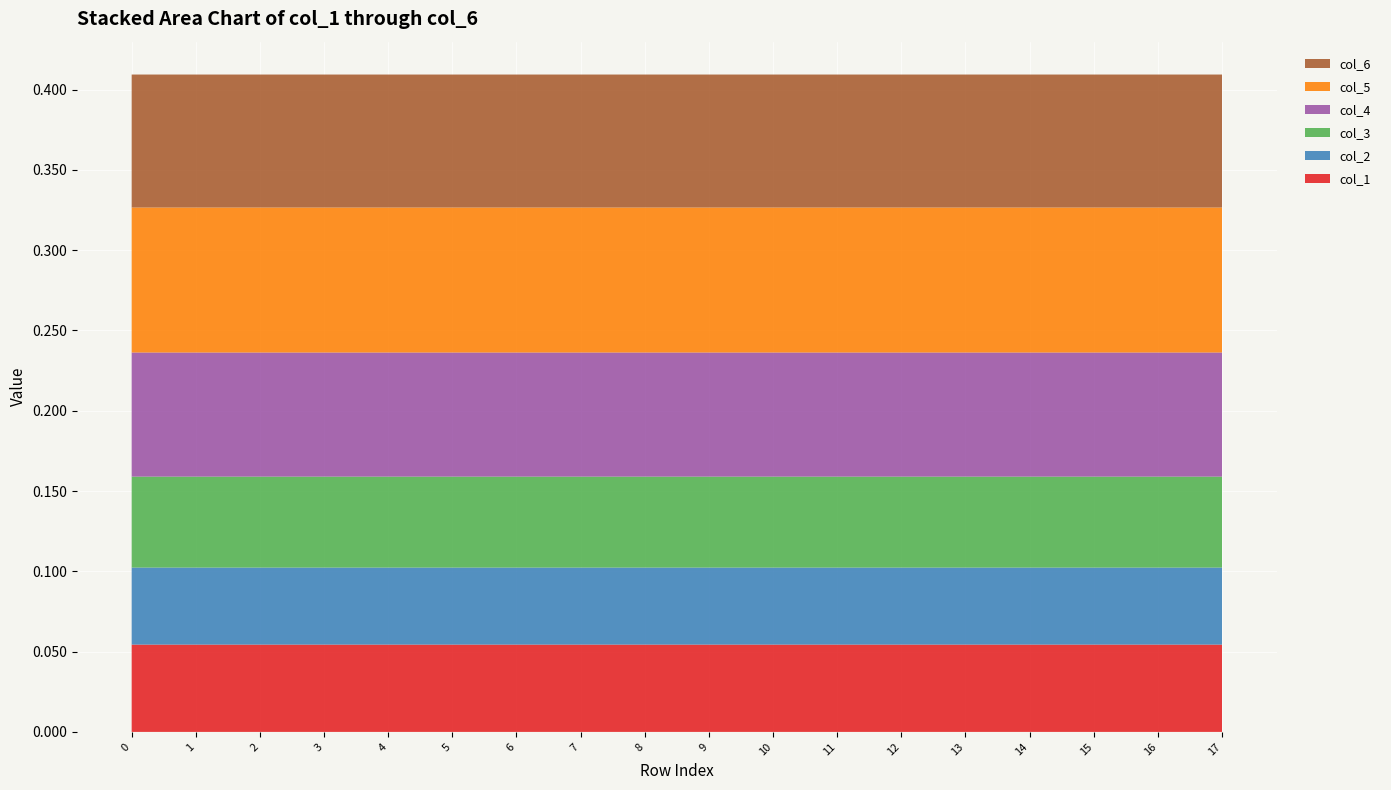

Reading left to right, extract all data points from this chart.

col_1: 0.1	0.1	0.1	0.1	0.1	0.1	0.1	0.1	0.1	0.1	0.1	0.1	0.1	0.1	0.1	0.1	0.1	0.1
col_2: 0.0	0.0	0.0	0.0	0.0	0.0	0.0	0.0	0.0	0.0	0.0	0.0	0.0	0.0	0.0	0.0	0.0	0.0
col_3: 0.1	0.1	0.1	0.1	0.1	0.1	0.1	0.1	0.1	0.1	0.1	0.1	0.1	0.1	0.1	0.1	0.1	0.1
col_4: 0.1	0.1	0.1	0.1	0.1	0.1	0.1	0.1	0.1	0.1	0.1	0.1	0.1	0.1	0.1	0.1	0.1	0.1
col_5: 0.1	0.1	0.1	0.1	0.1	0.1	0.1	0.1	0.1	0.1	0.1	0.1	0.1	0.1	0.1	0.1	0.1	0.1
col_6: 0.1	0.1	0.1	0.1	0.1	0.1	0.1	0.1	0.1	0.1	0.1	0.1	0.1	0.1	0.1	0.1	0.1	0.1